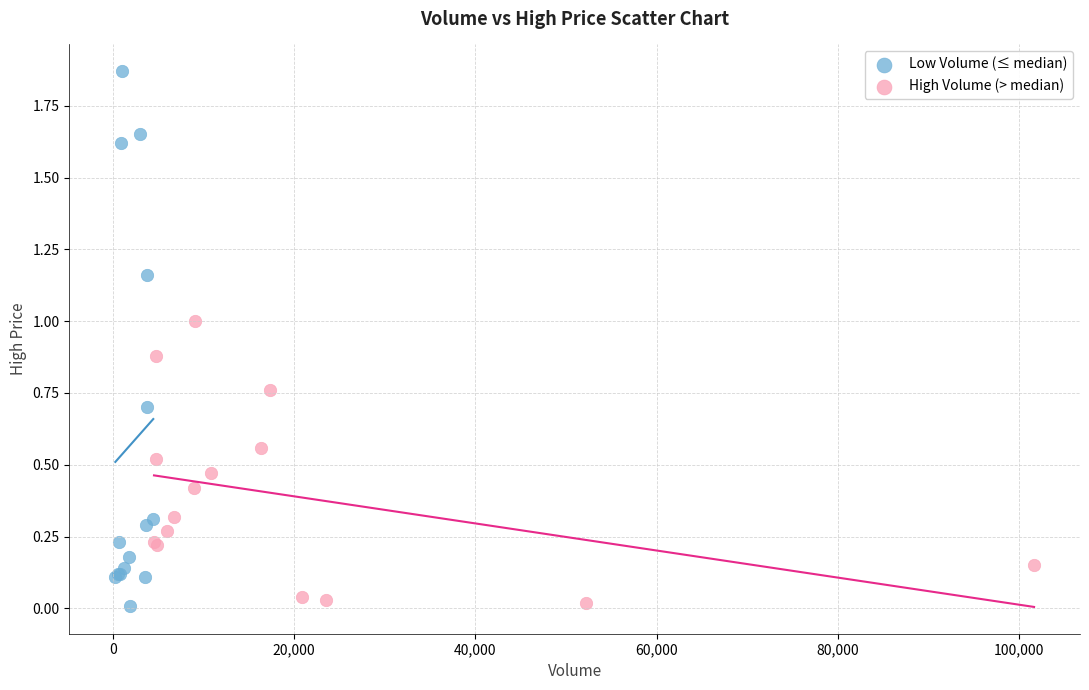

Which series has the widest spread of Y values?

Low Volume (≤ median)